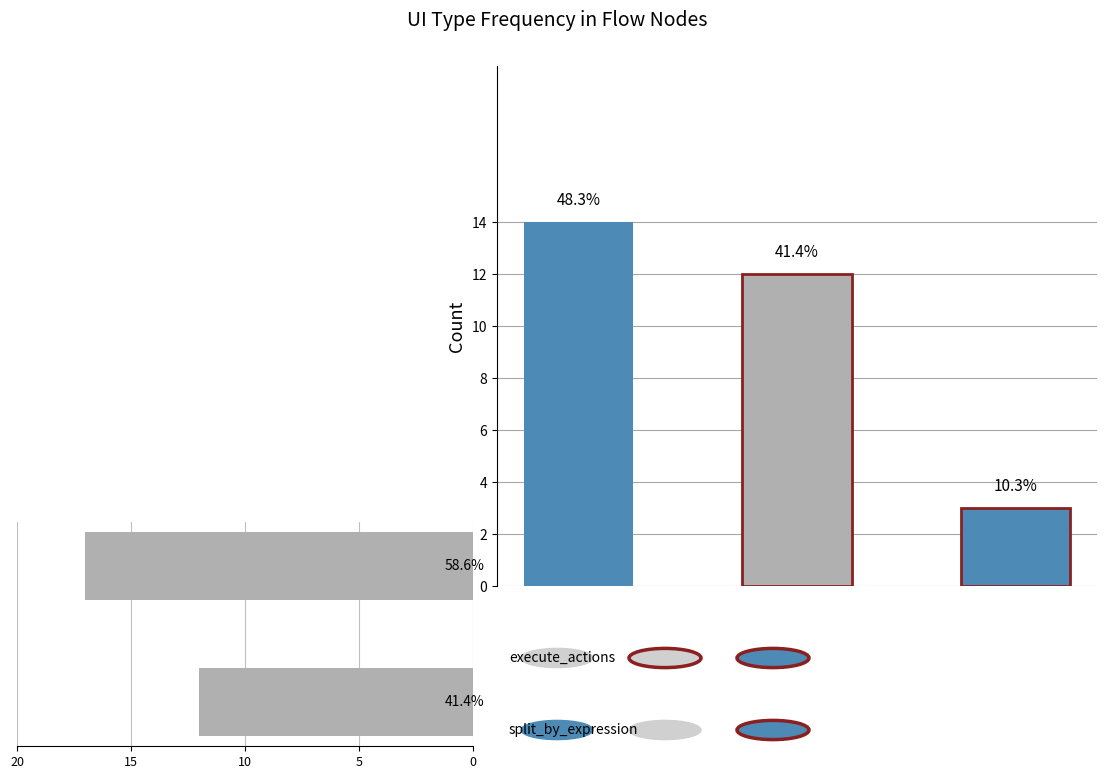

What is the difference between the second highest and minimum values?

9